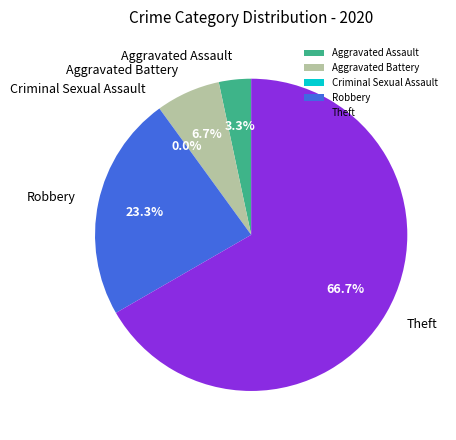

Count the number of slices in the pie.

5